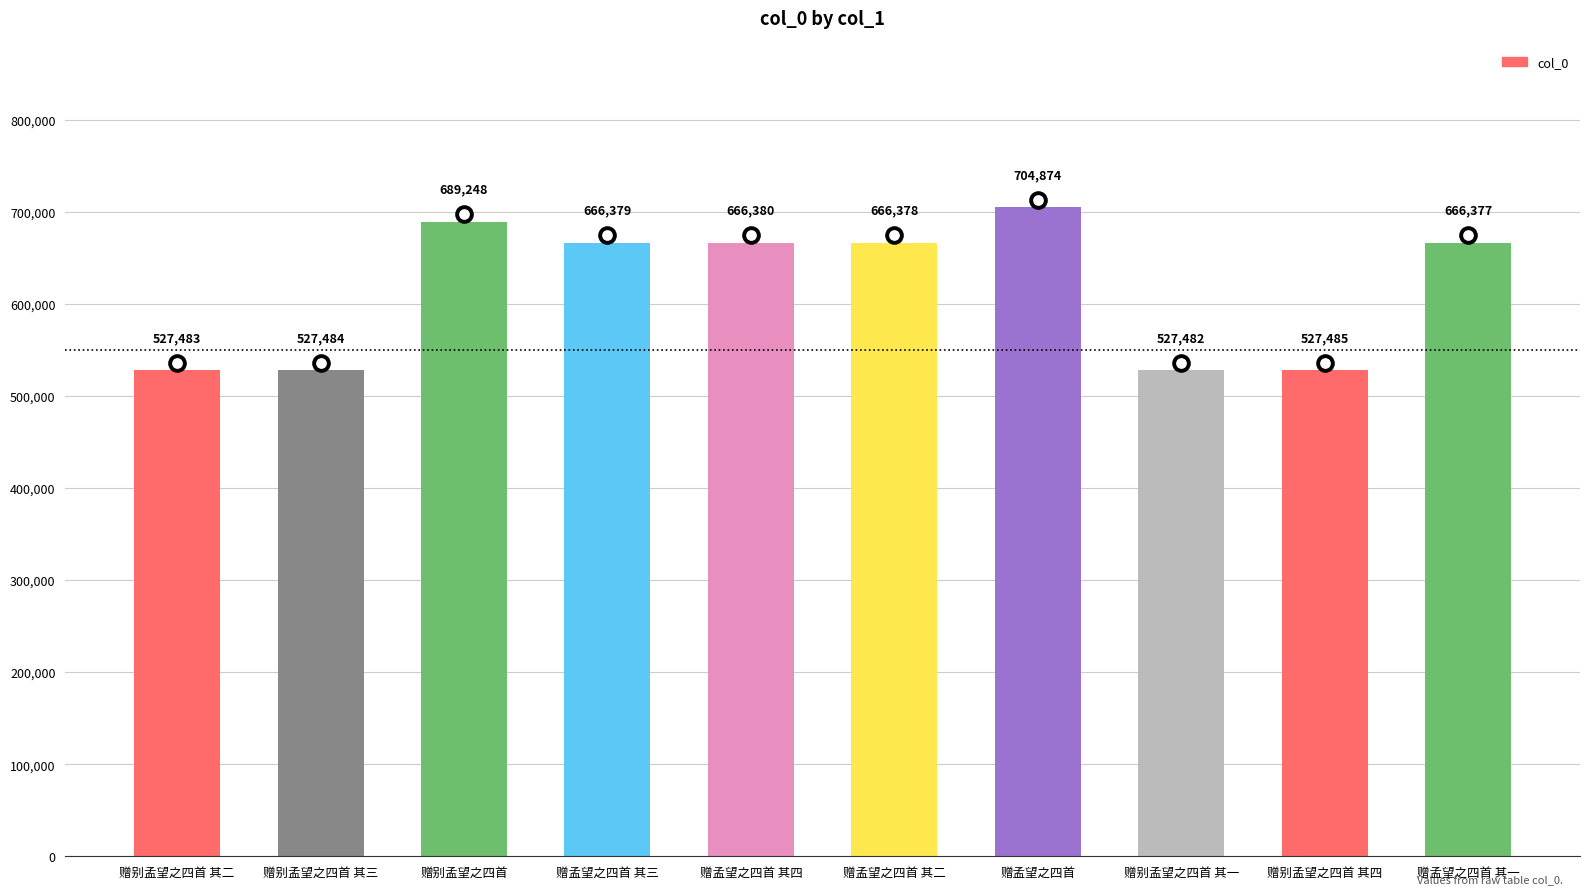

What is the ratio of the value at 赠别孟望之四首 其三 to the value at 赠别孟望之四首 其四?

1.0